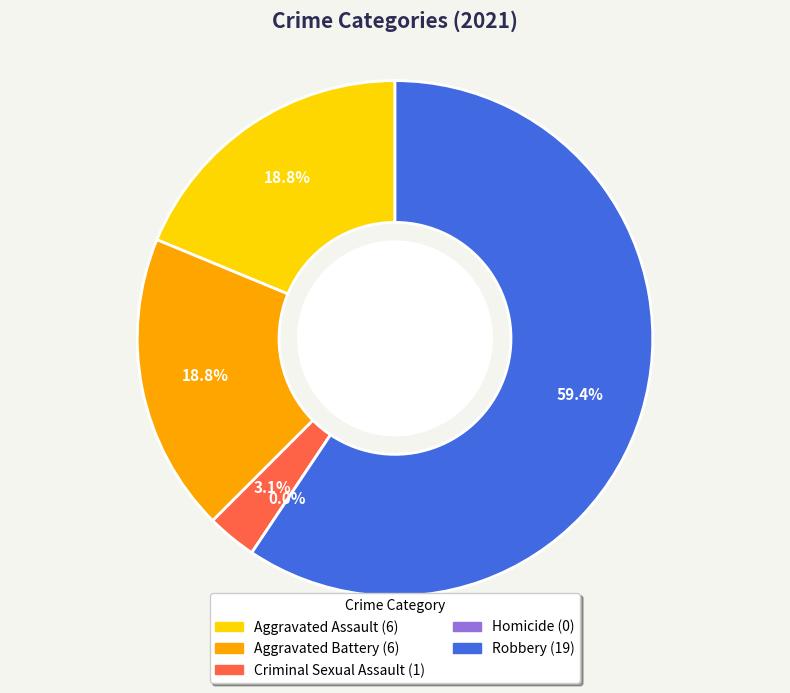

How many segments does this pie chart have?

5